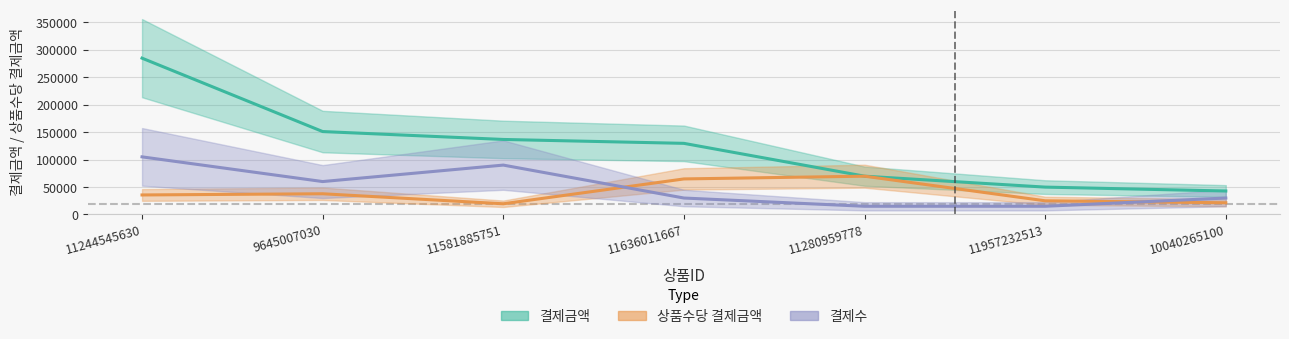

What is the sum of all 결제금액 values?

864700.0